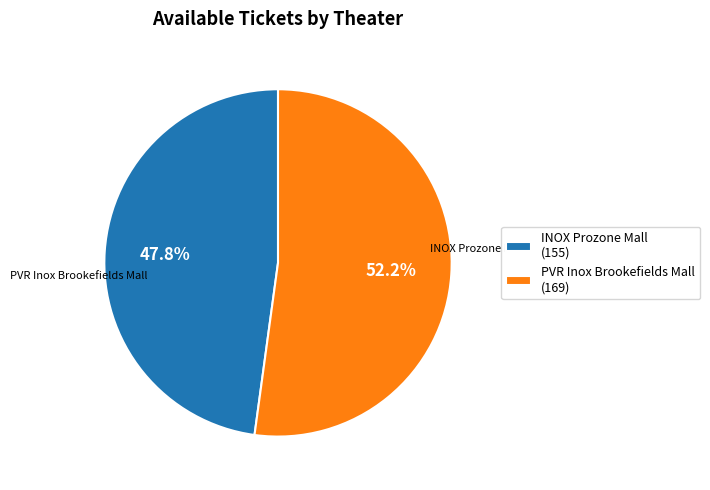

Which has a higher value, INOX Prozone Mall (155) or PVR Inox Brookefields Mall (169)?

PVR Inox Brookefields Mall (169)